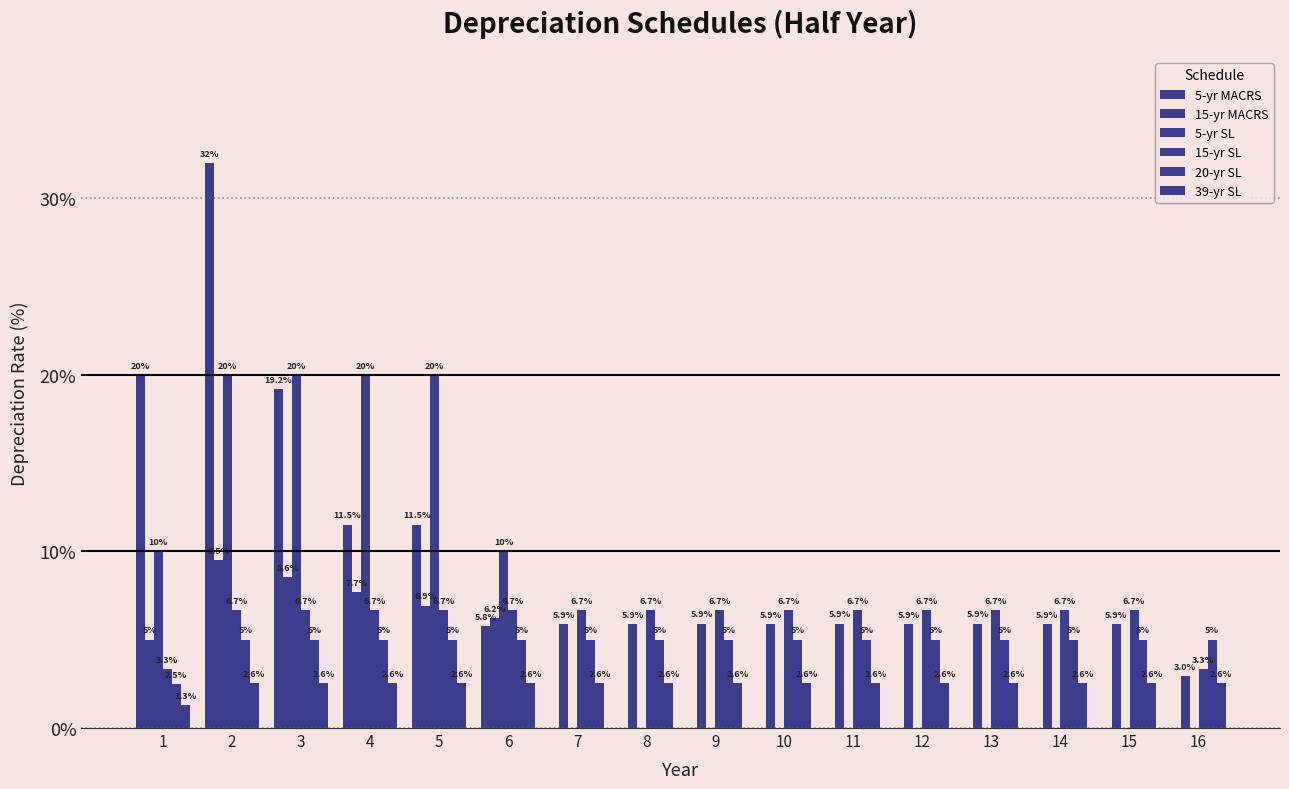

How many distinct data groups are displayed?

6